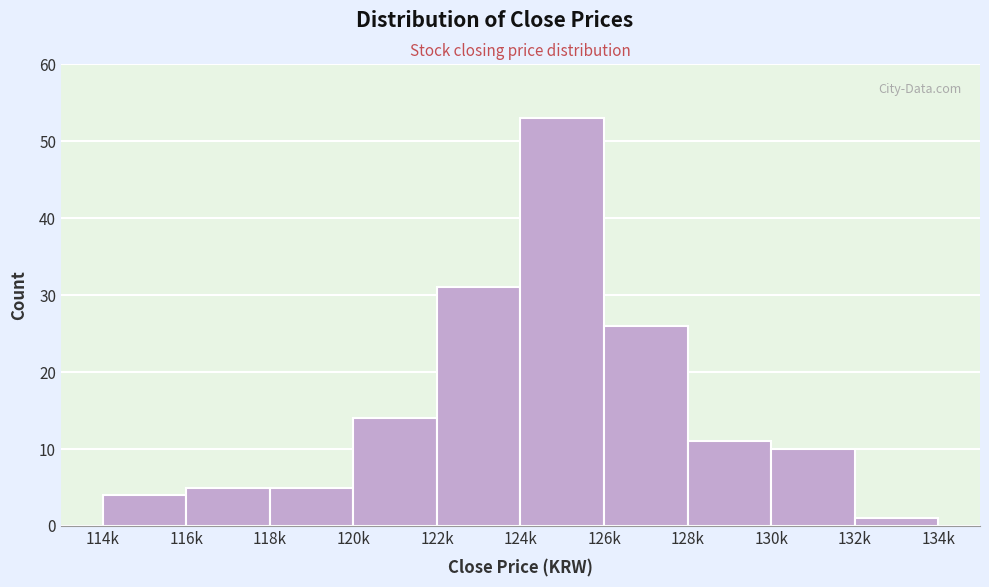

Reading left to right, list all the values displayed in this chart.

4	5	5	14	31	53	26	11	10	1